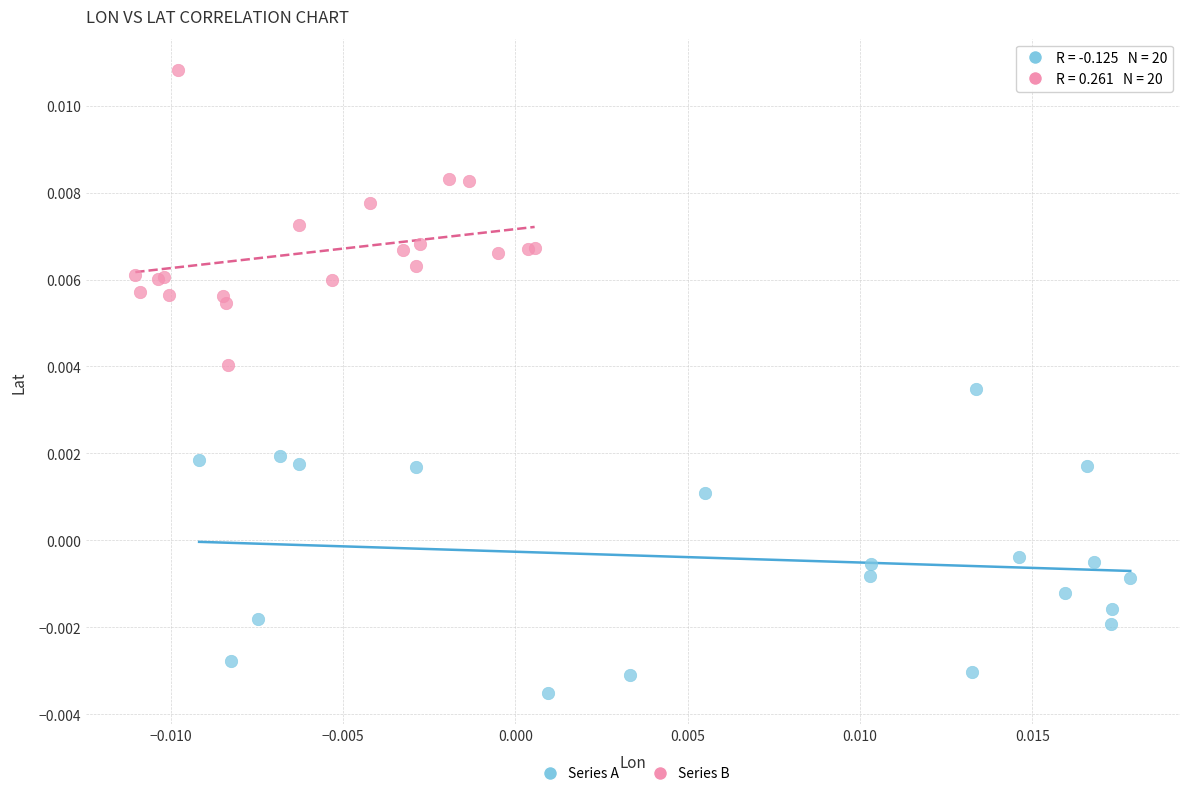

Which series reaches the minimum Y coordinate?

Series A